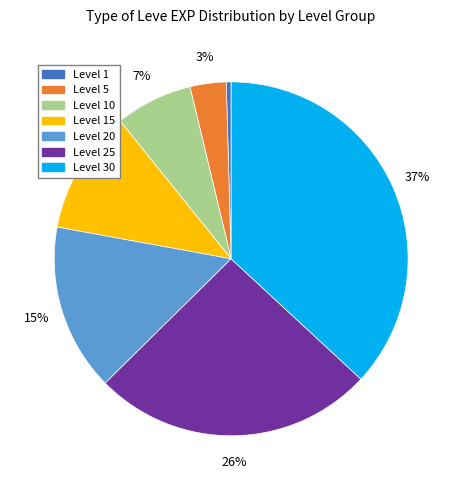

Does any single category account for the majority?

No